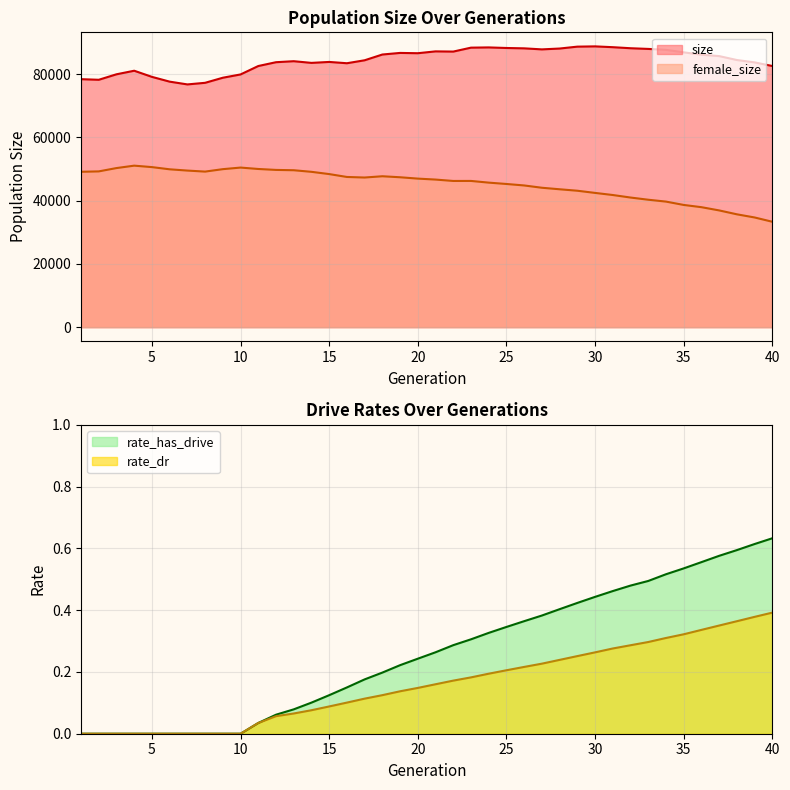

Which category has the highest value in the rate_dr series?

40